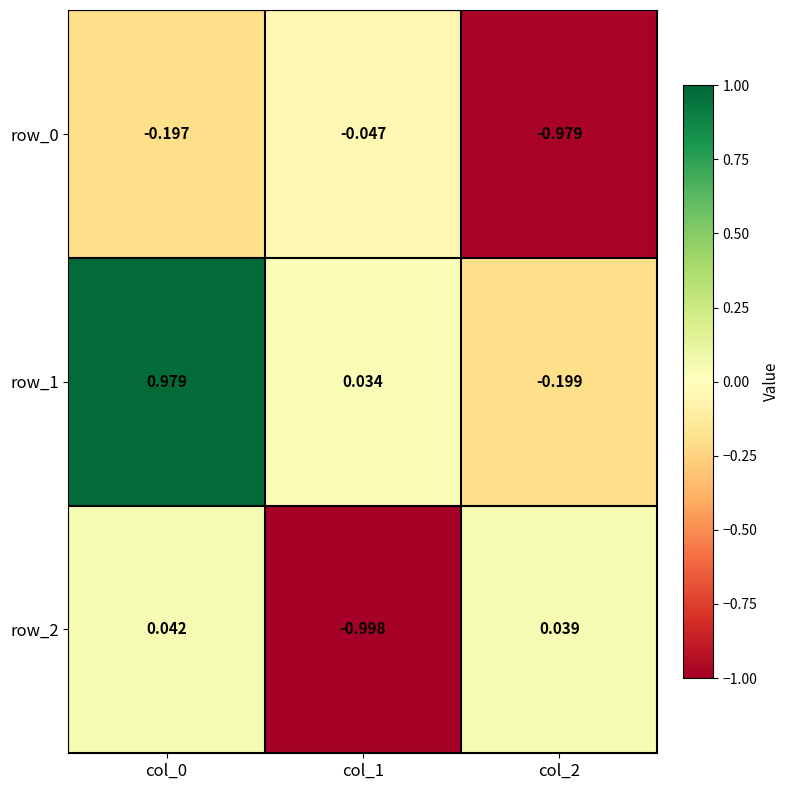

What is the difference between the row_1 values at col_0 and col_2?

1.2